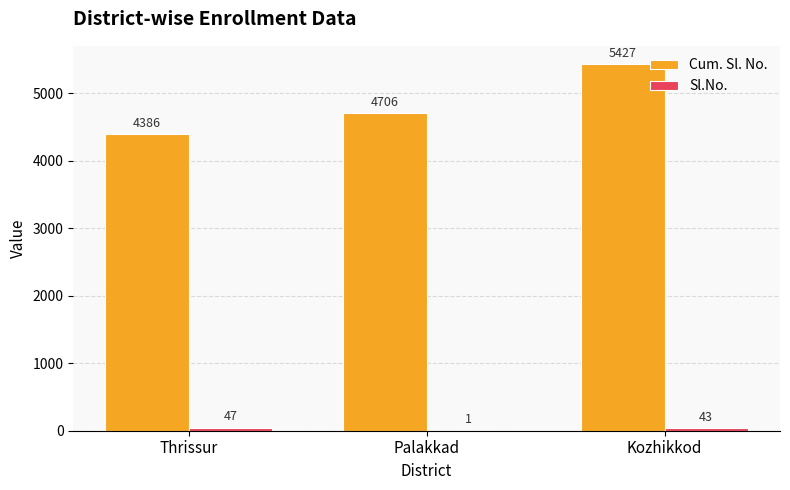

What is the greatest value displayed?

5427